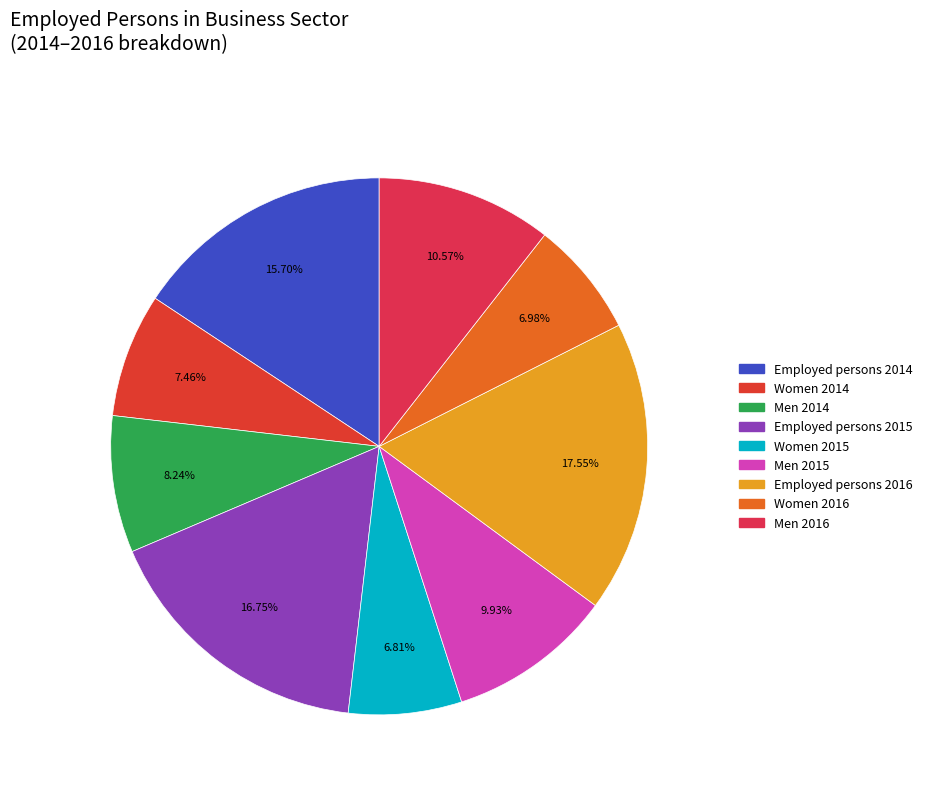

True or false: Men 2014 accounts for 1% of the total.

False